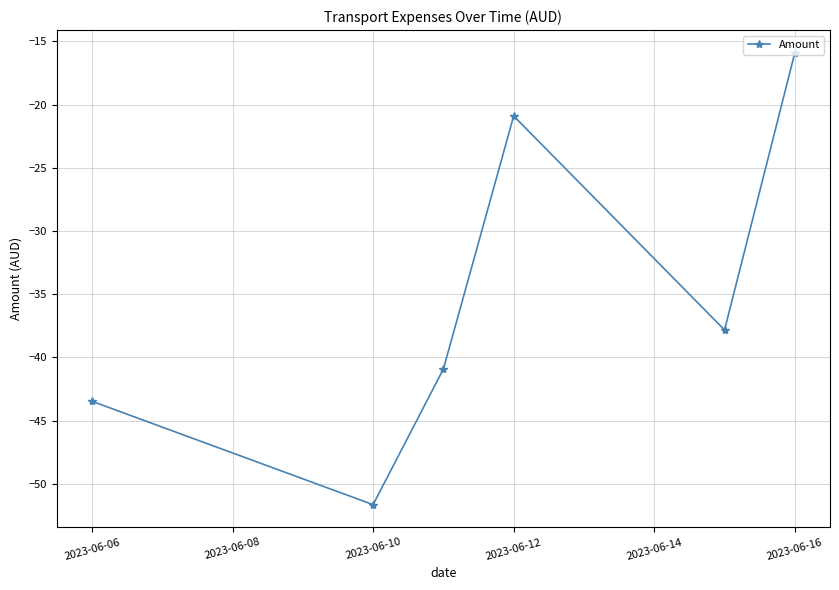

How many interior local valleys (lower than both neighbors) does the data have?

2